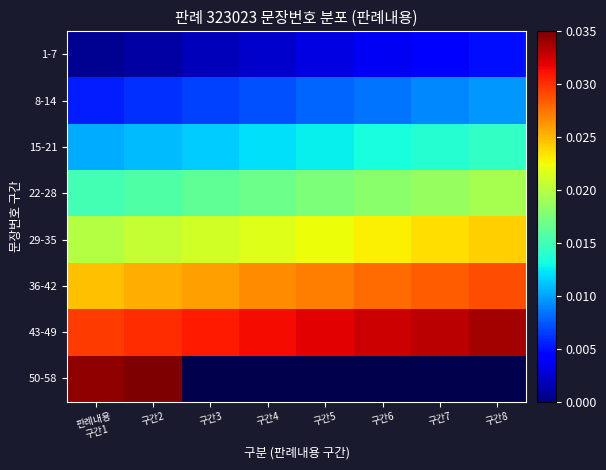

How many distinct data groups are displayed?

8